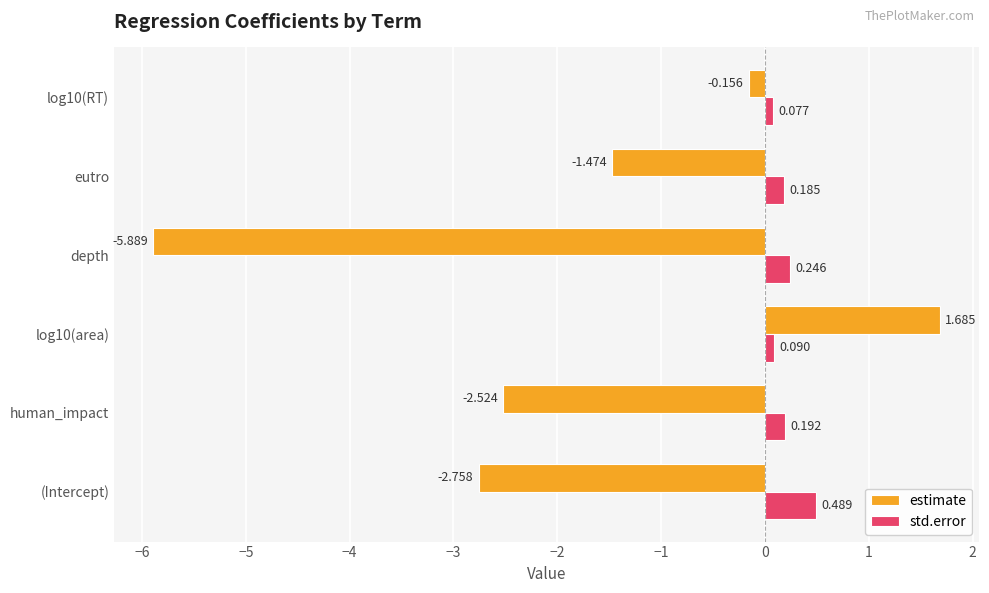

Rank the series by their average value, from highest to lowest.

std.error, estimate